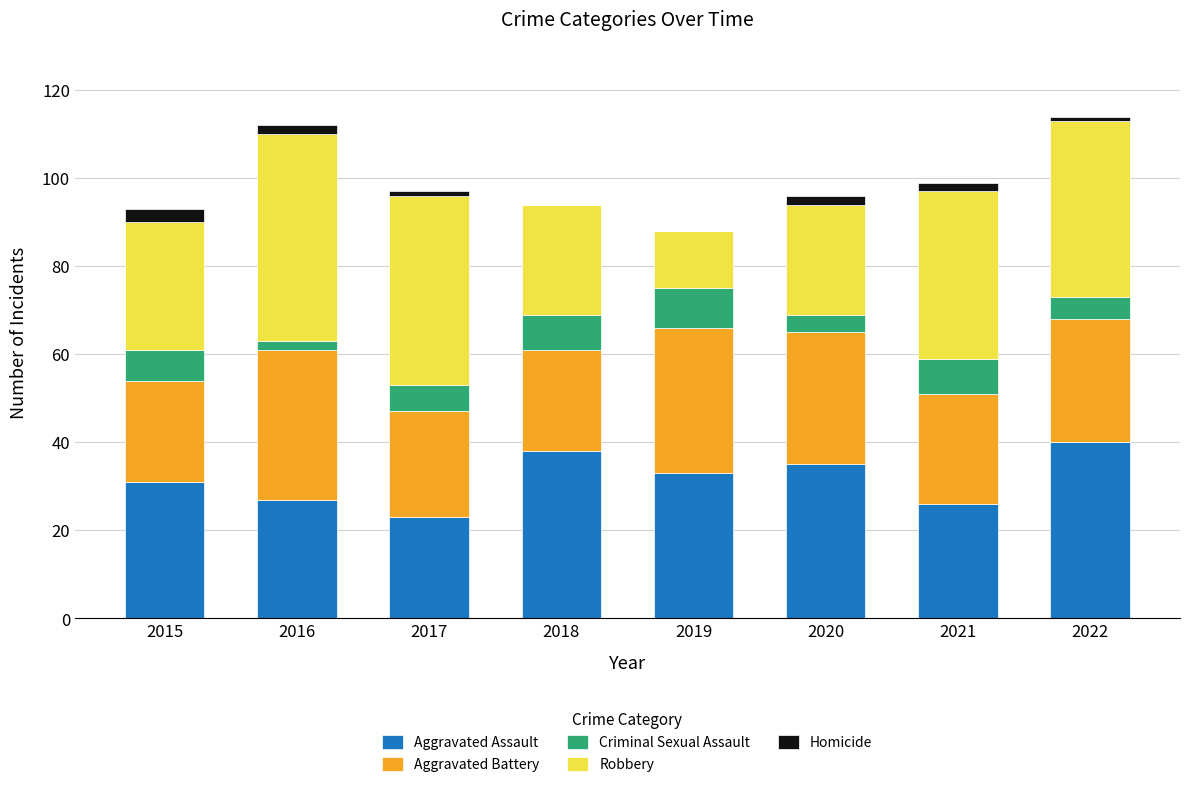

What is the total value across all series at 2019?

88